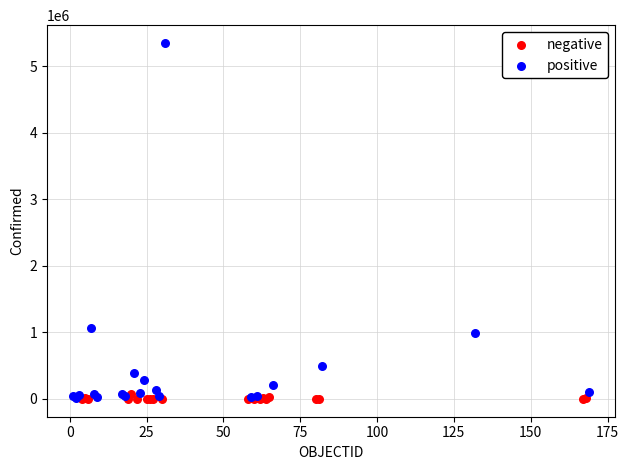

Which series has the widest spread of Y values?

positive